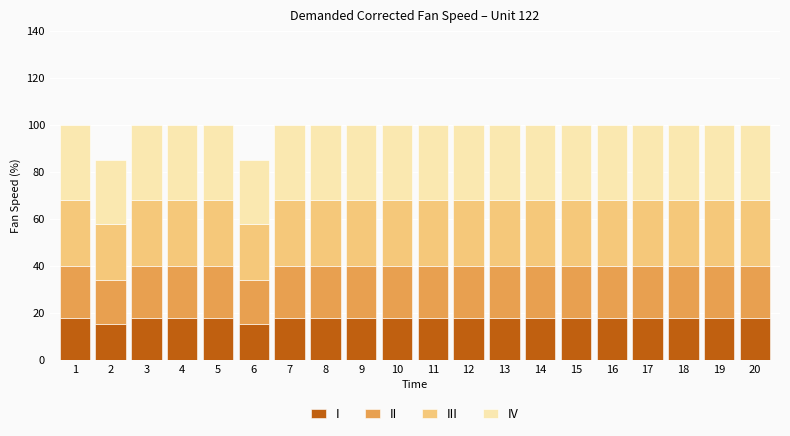

True or false: I has a value of 25.9 at 11.

False